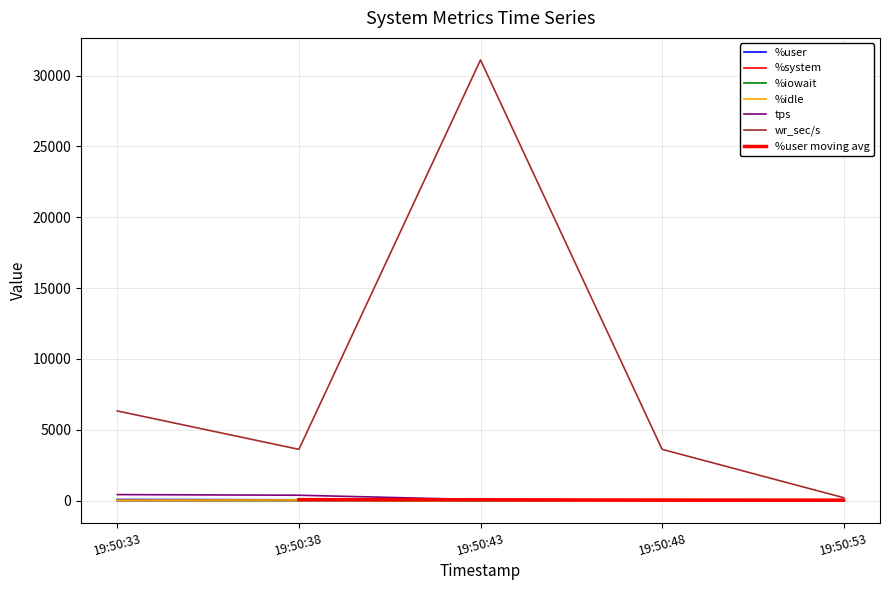

What is the value of the %iowait point at the 5th from the left?

0.1